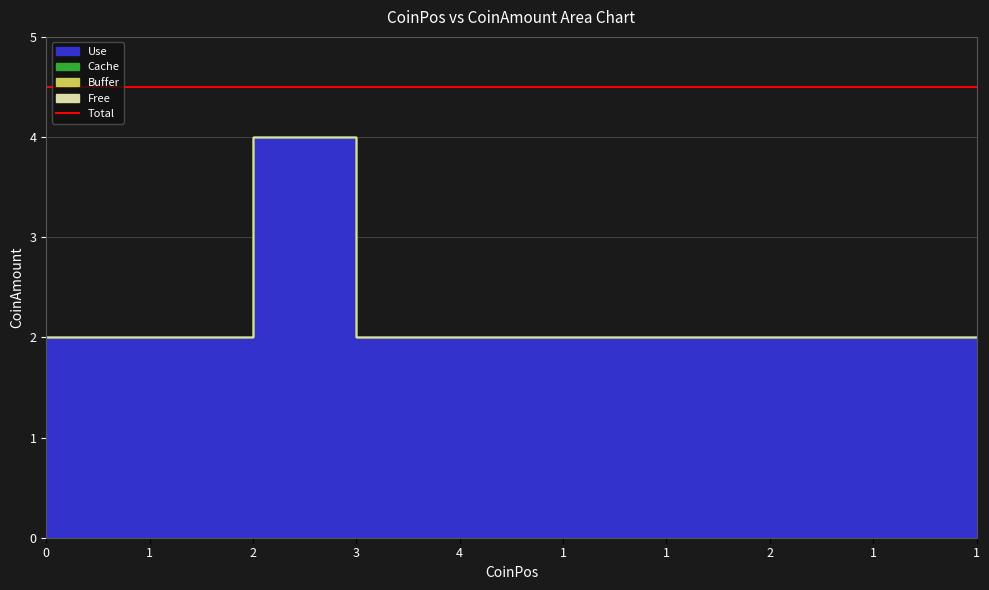

True or false: Buffer and Free cross at least once.

False